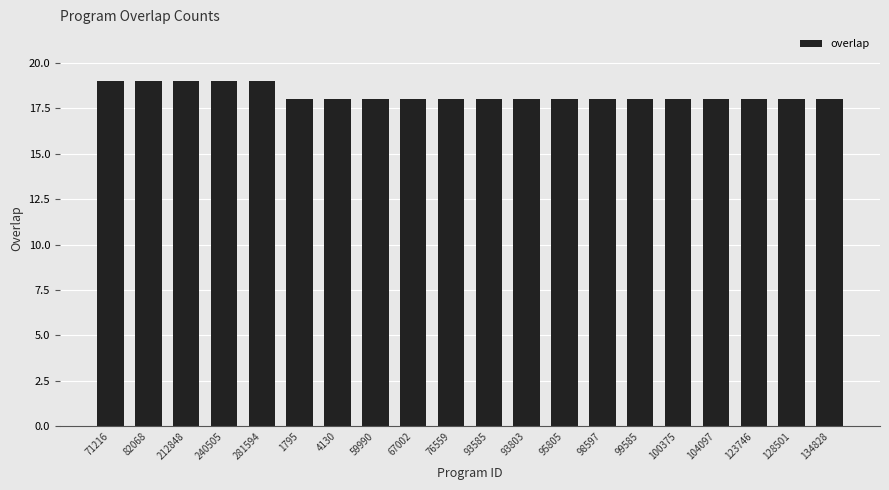

What is the smallest value displayed?

18